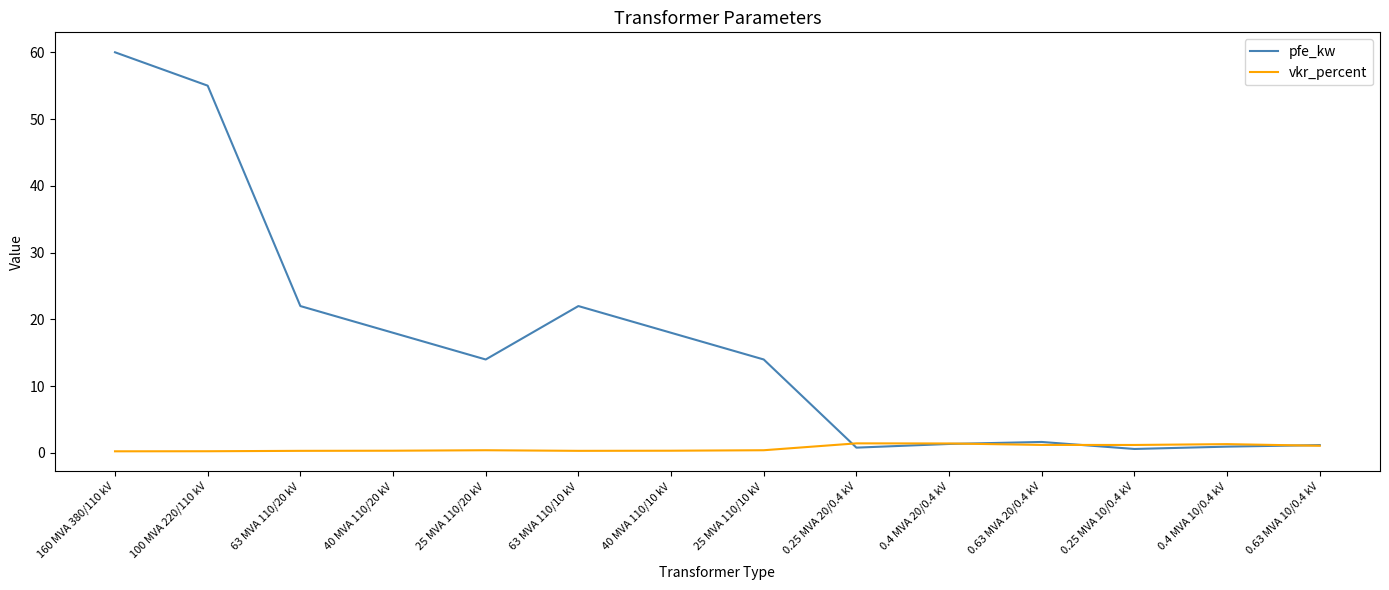

Count the number of categories in the chart.

14